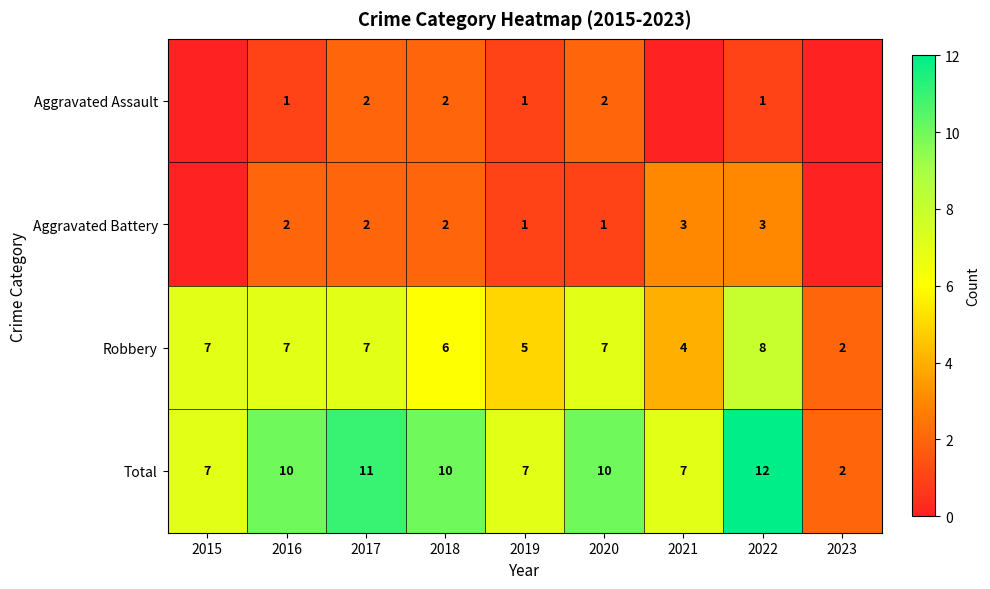

The value of Aggravated Assault at 2020 is 2. True or false?

True